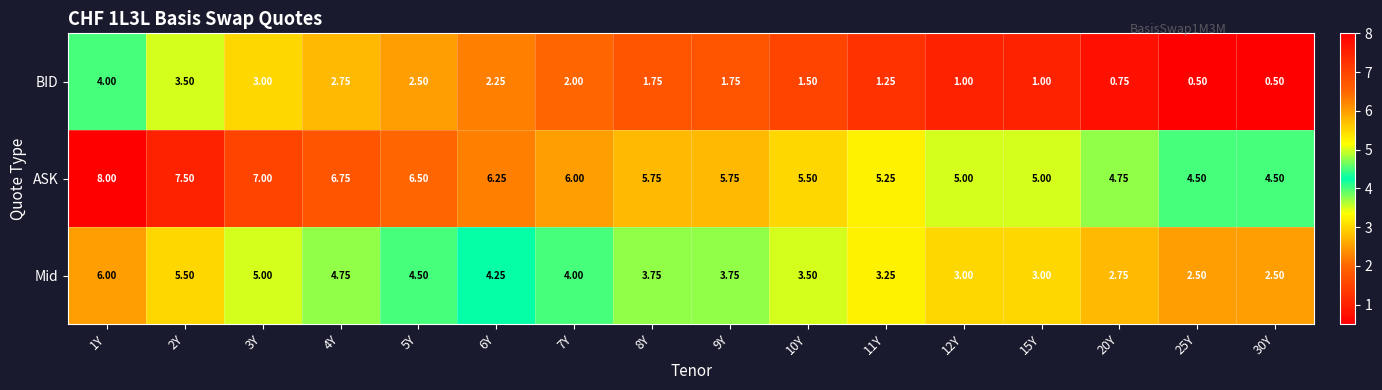

List the series in order of their overall mean, highest first.

ASK, Mid, BID